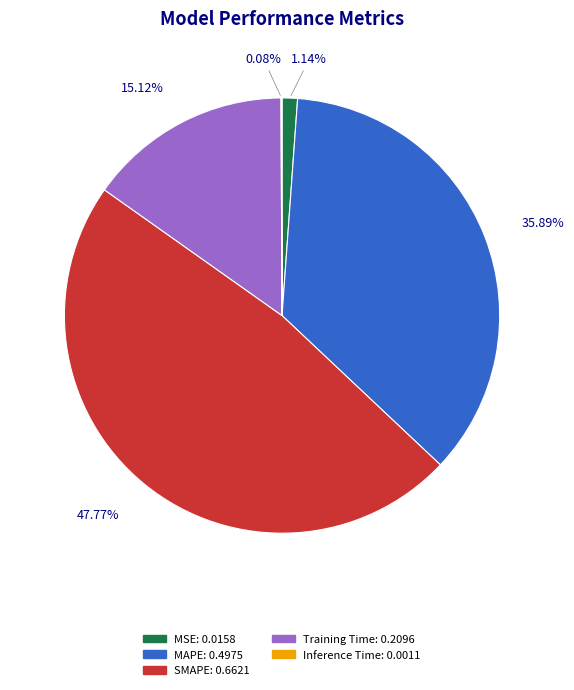

What portion of the pie excludes SMAPE?

52.2%